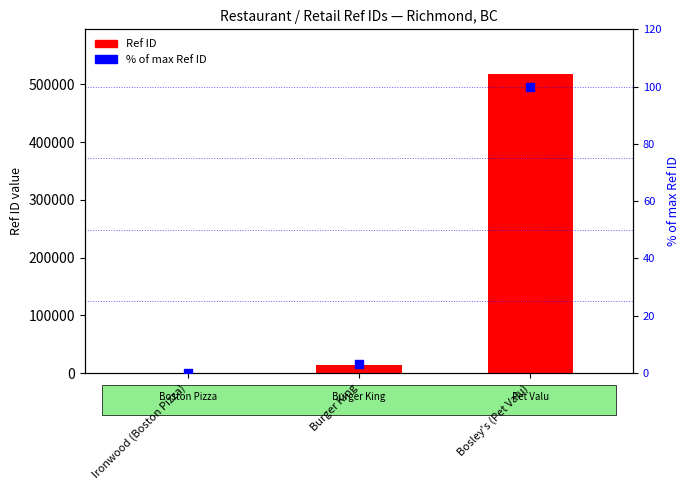

Which series has the largest Y range (max minus min)?

Ref ID